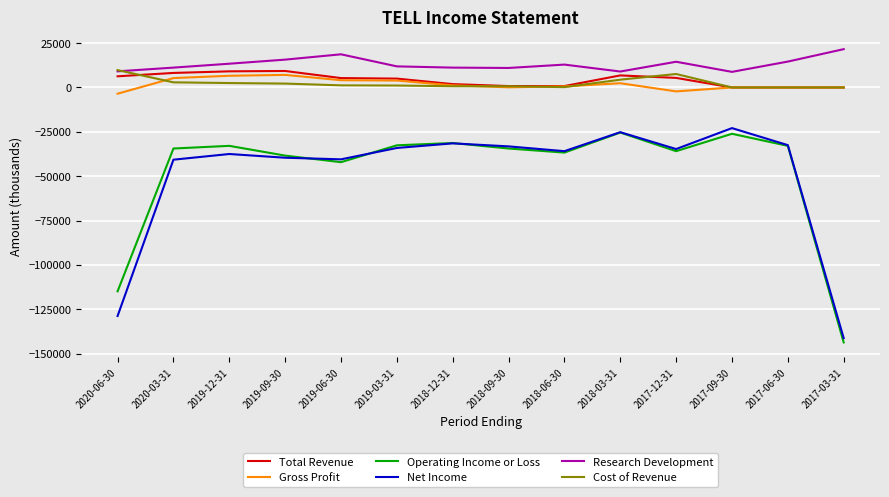

Does the chart display data point markers on the line(s)?

No